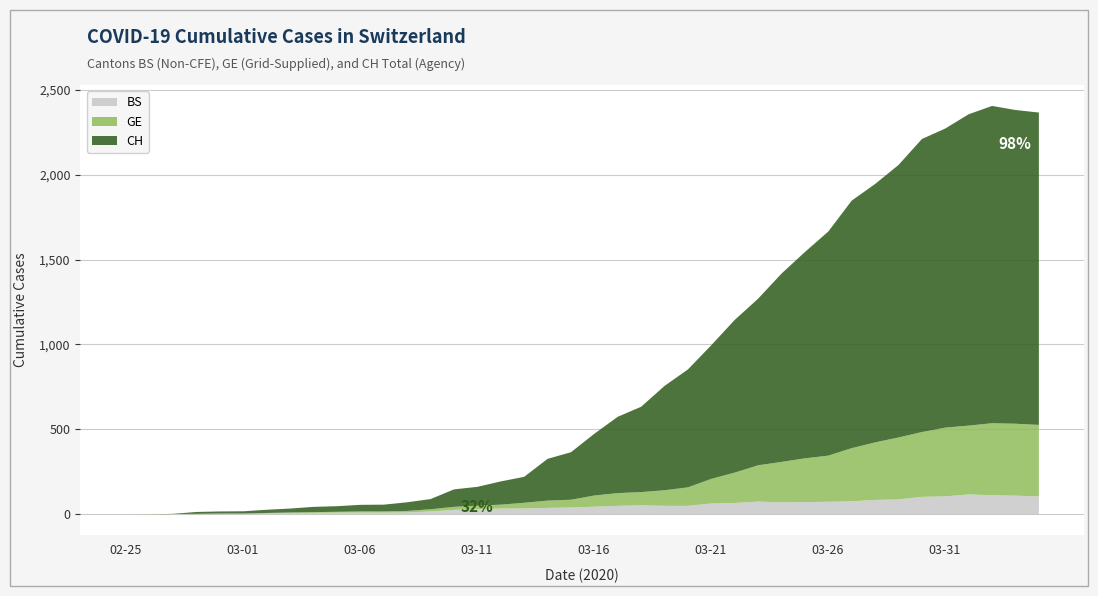

What is the sum of the BS values at 2020-03-01 and 2020-03-22?

73